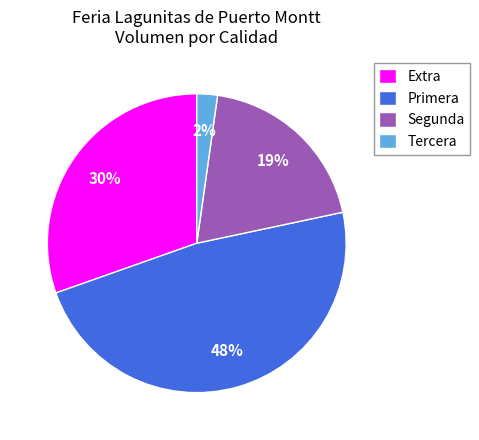

What is the smallest slice in the pie chart?

Tercera